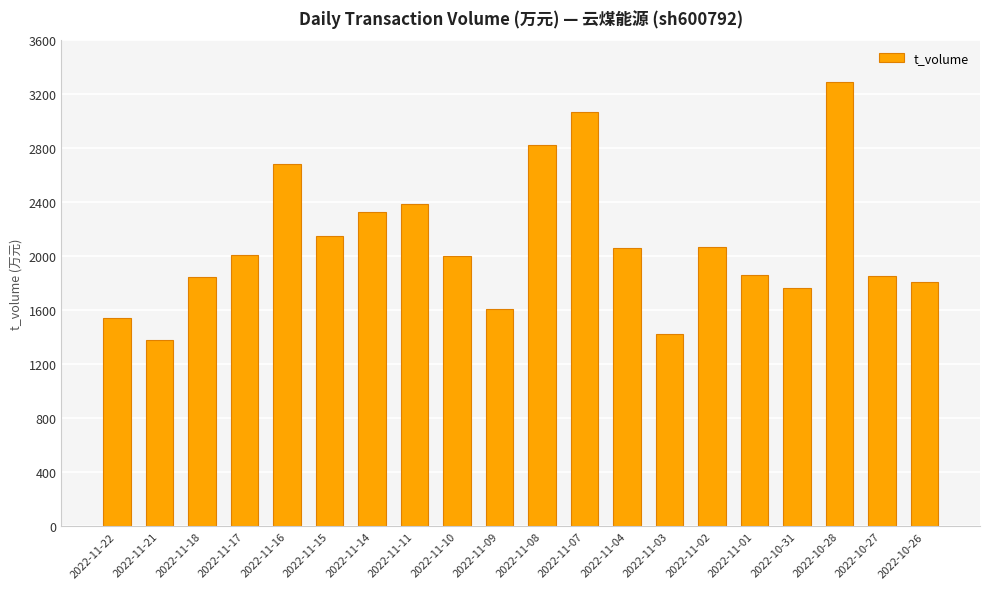

Which category has the lowest value across all series?

2022-11-21